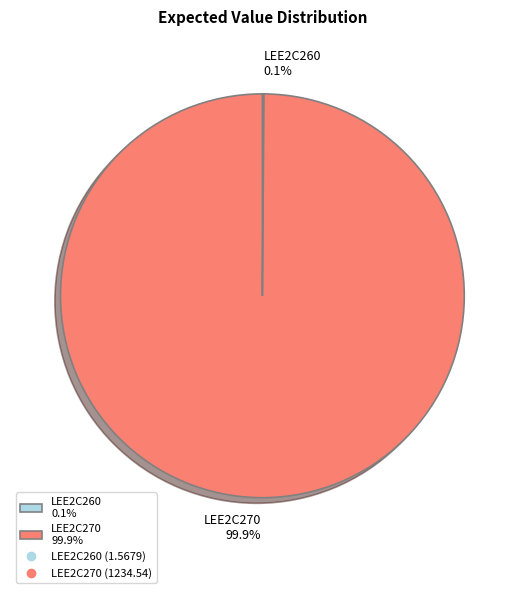

Does LEE2C270 represent more than half of the total?

Yes